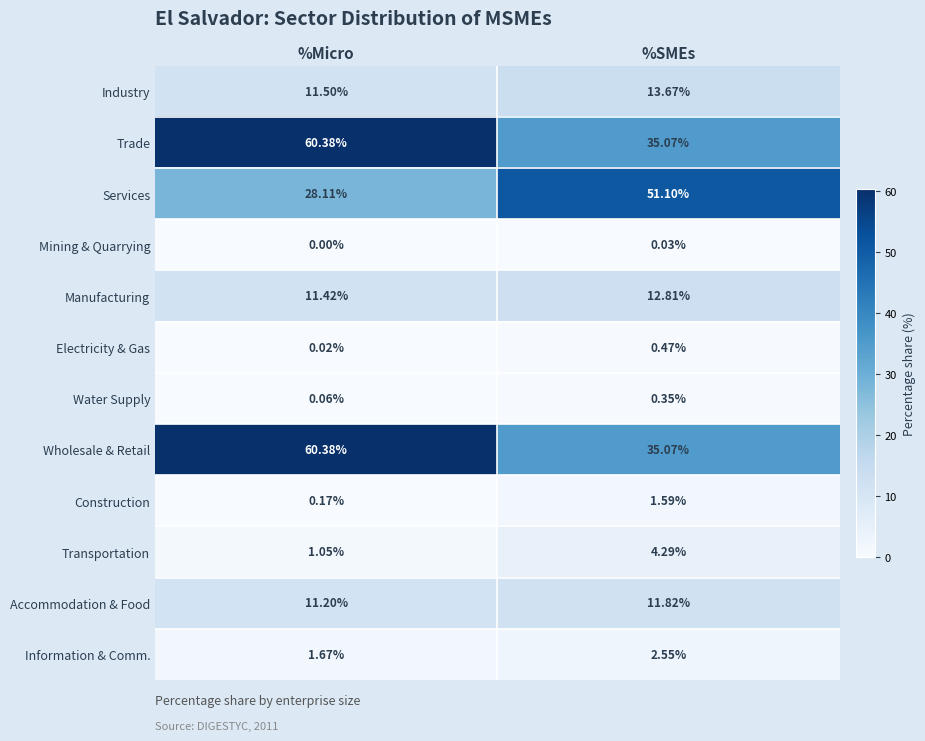

List the labels in order of Services value, largest first.

%SMEs, %Micro